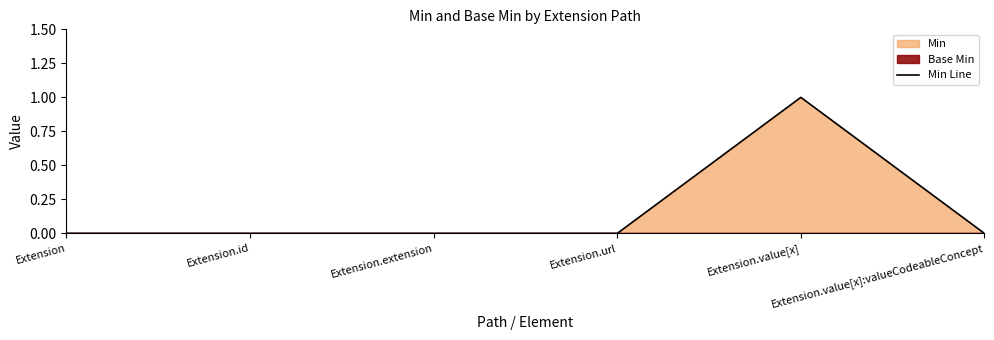

Is it true that the value at Extension is 1?

False